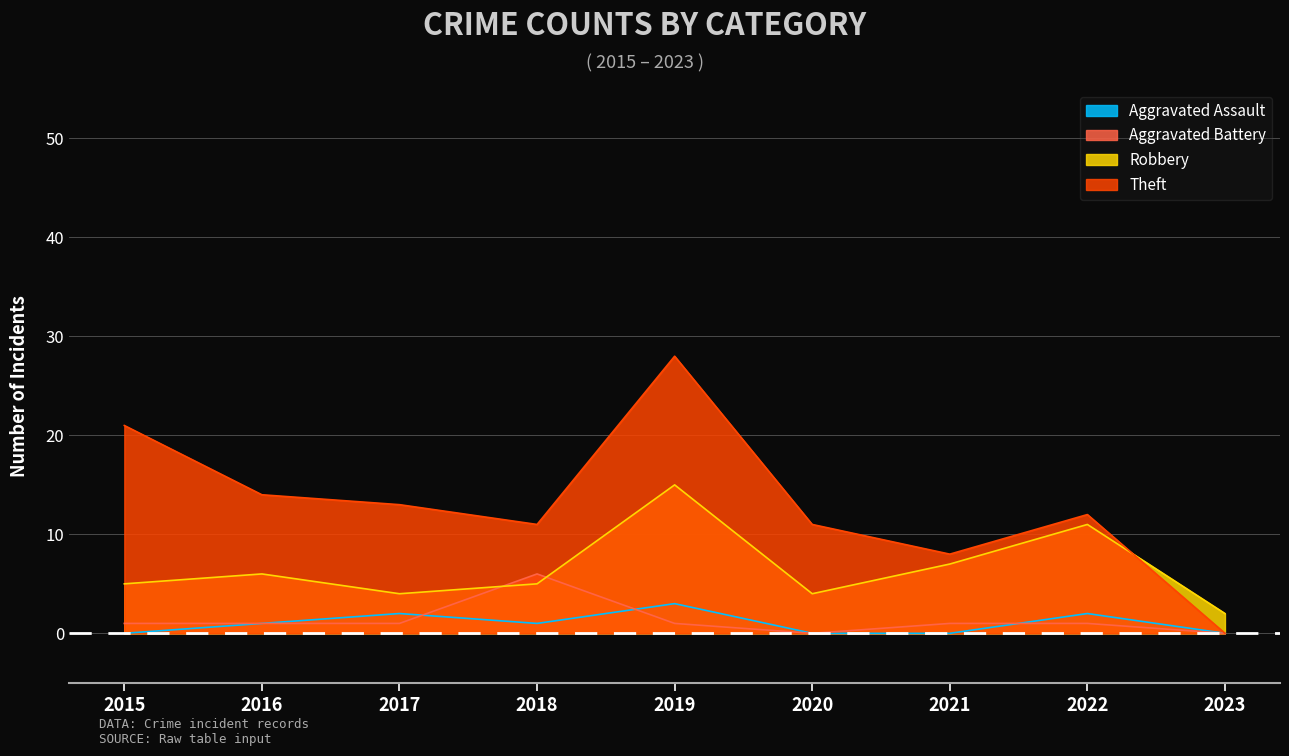

True or false: Robbery has a value of 7 at 2022.

False